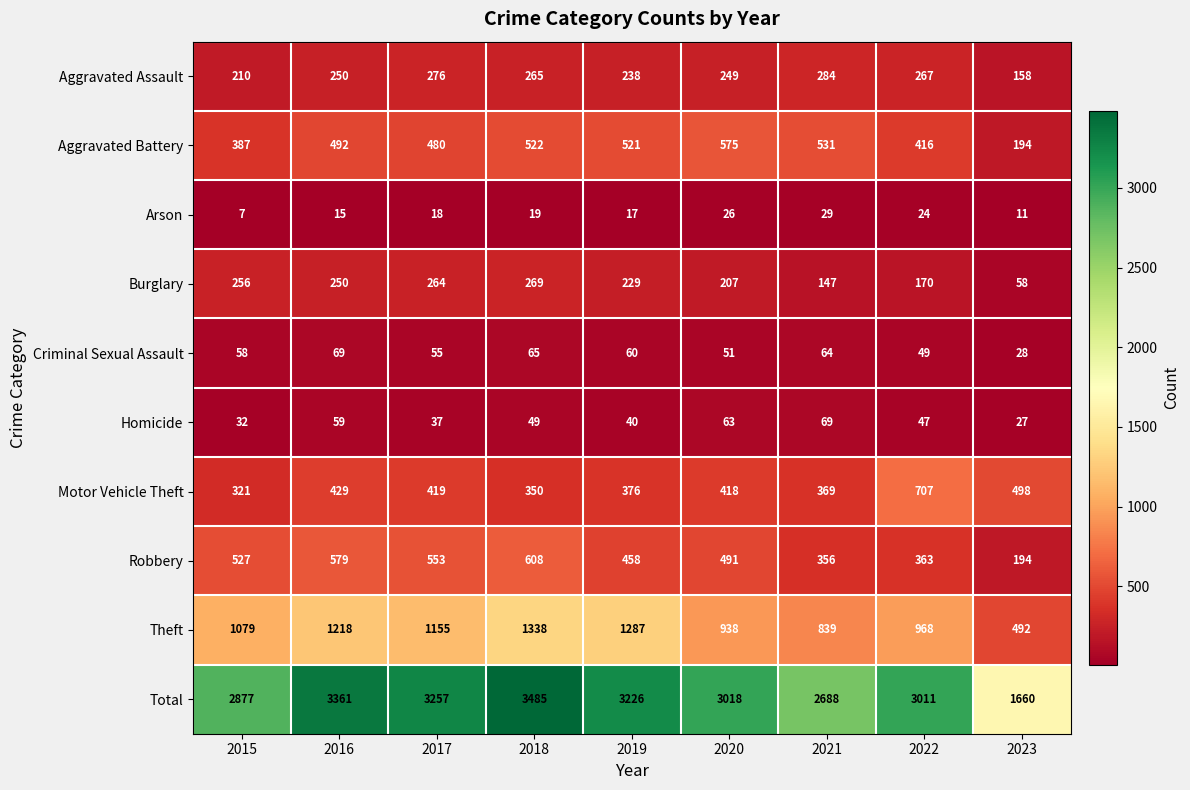

The Robbery series shows 194 at 2023. True or false?

True